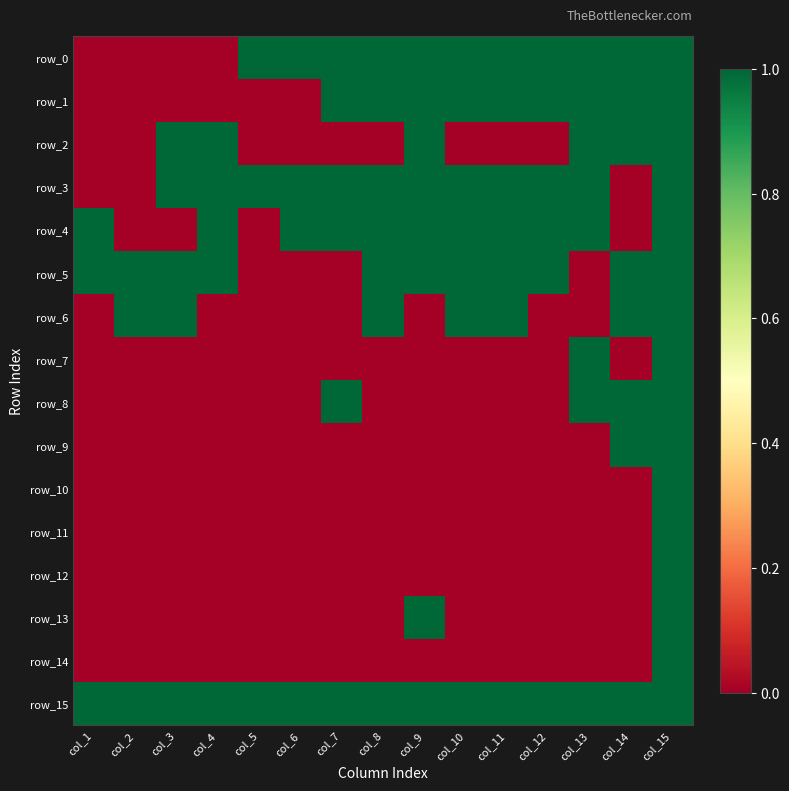

Is it true that row_9 equals 0 at col_6?

True